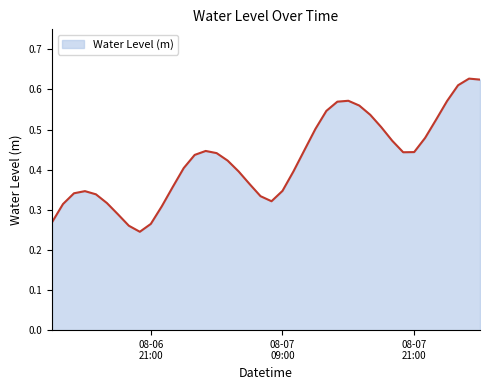

True or false: there are more than 0 points higher than both neighbors.

True